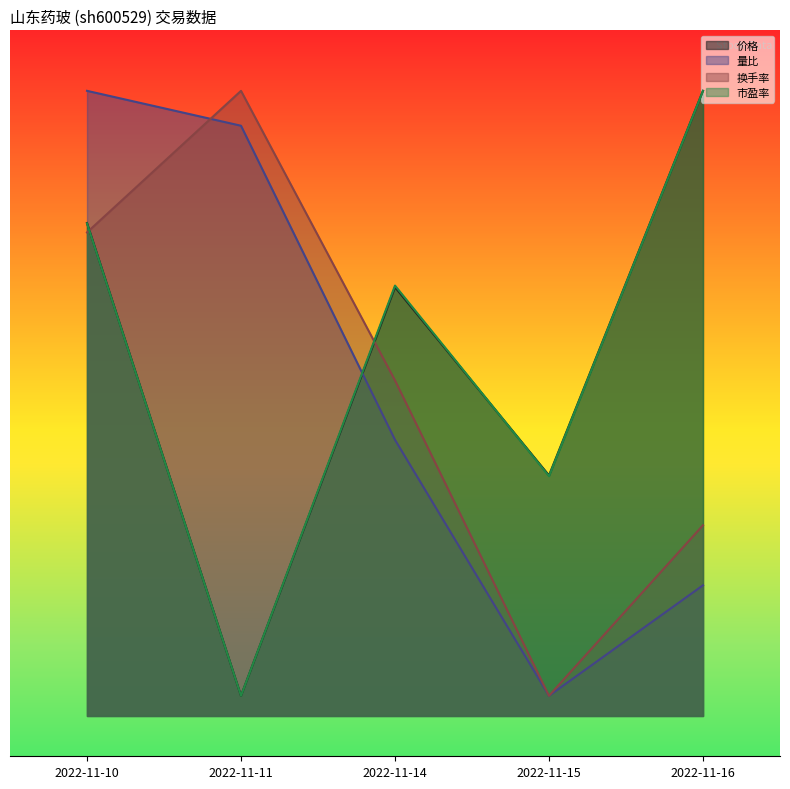

In 量比, how many points are lower than both neighbors (excluding endpoints)?

1